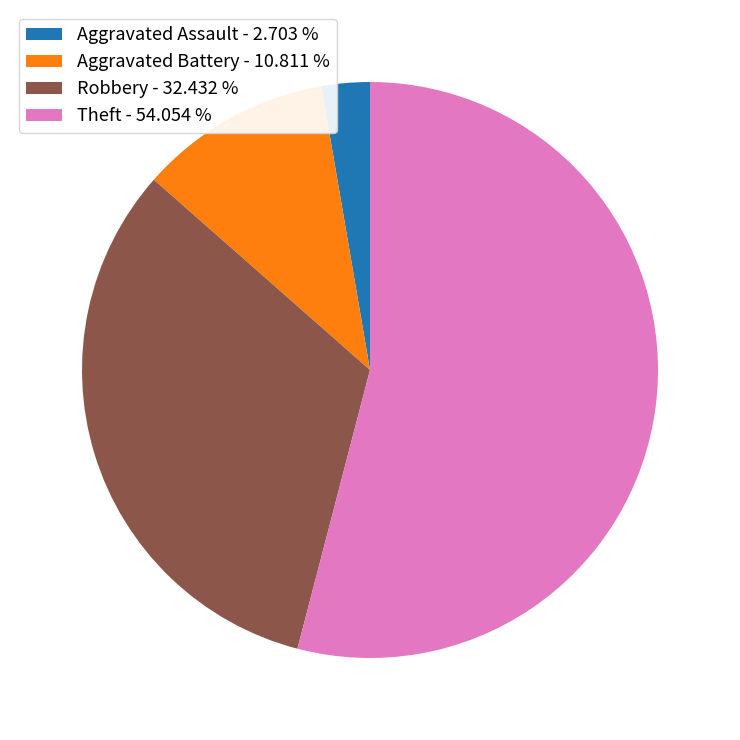

Which slice is the smallest?

Aggravated Assault - 2.703 %